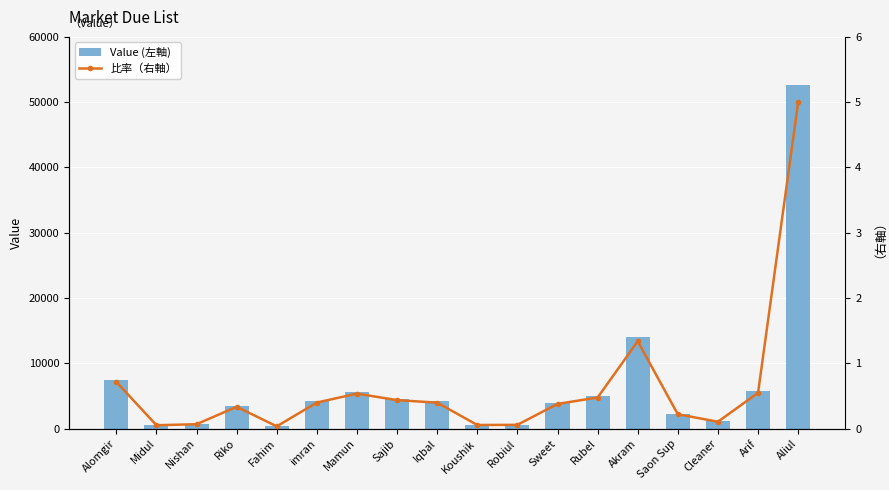

What position from the right is Cleaner?

3